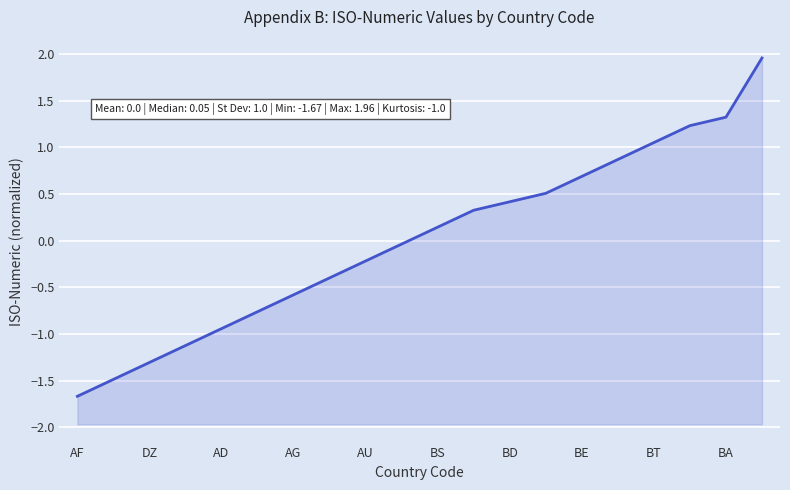

Where does the data first go above 0?

BS